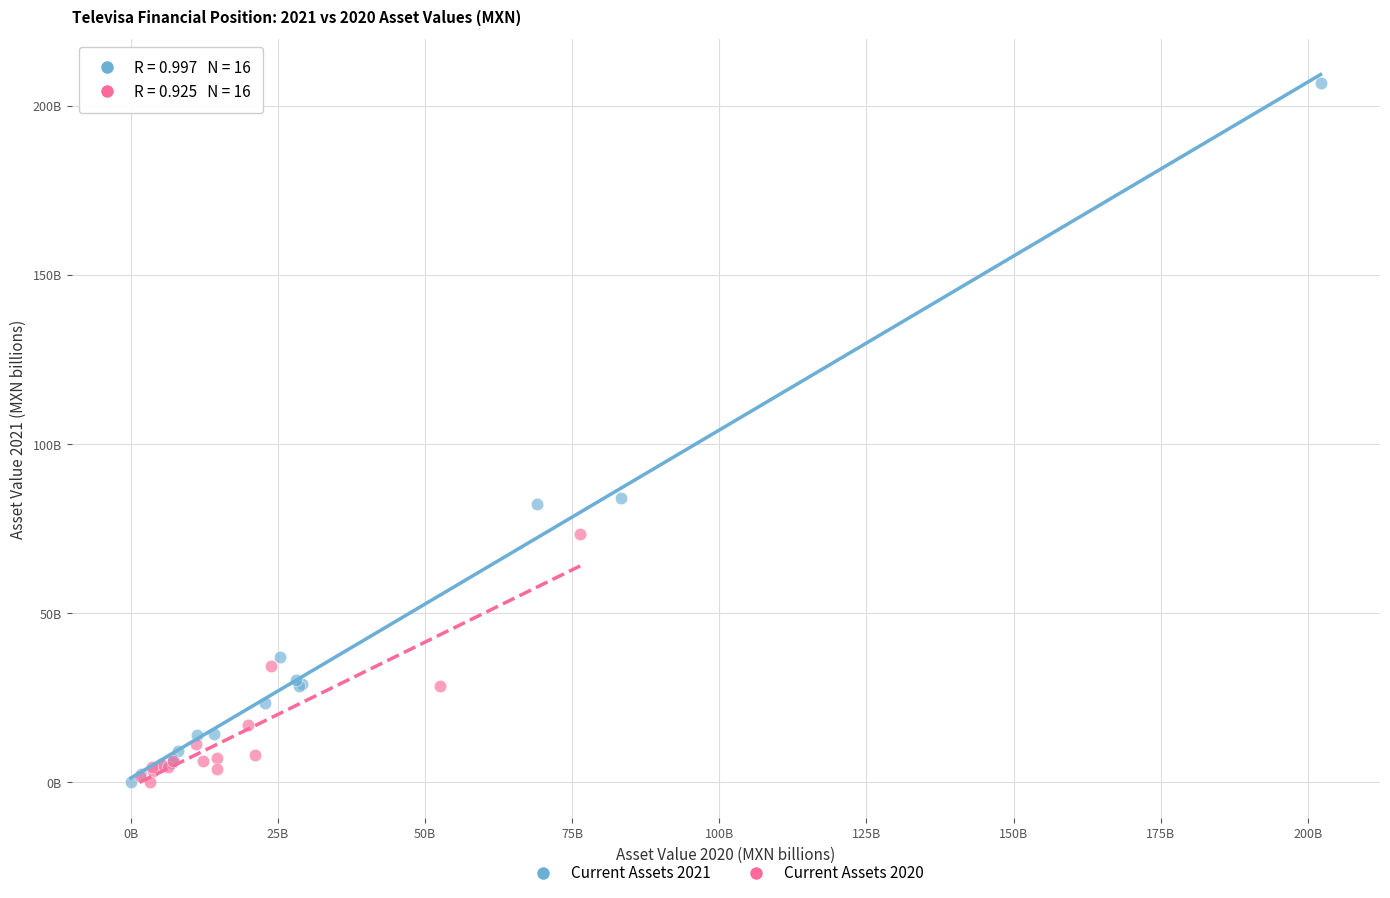

What are all the series names shown in the legend?

Current Assets 2021, Current Assets 2020